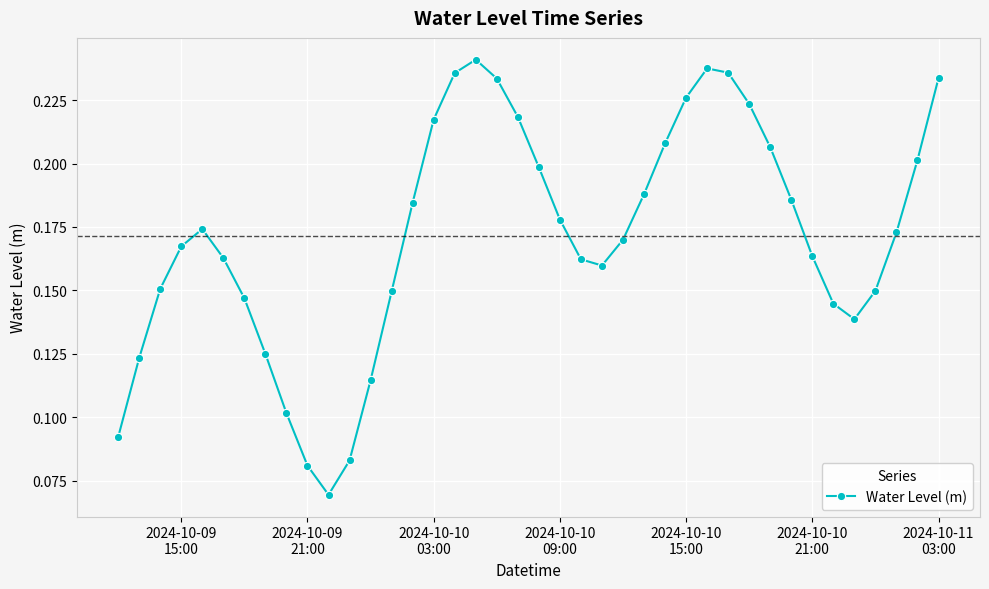

True or false: the data has more than 1 interior local peaks.

True